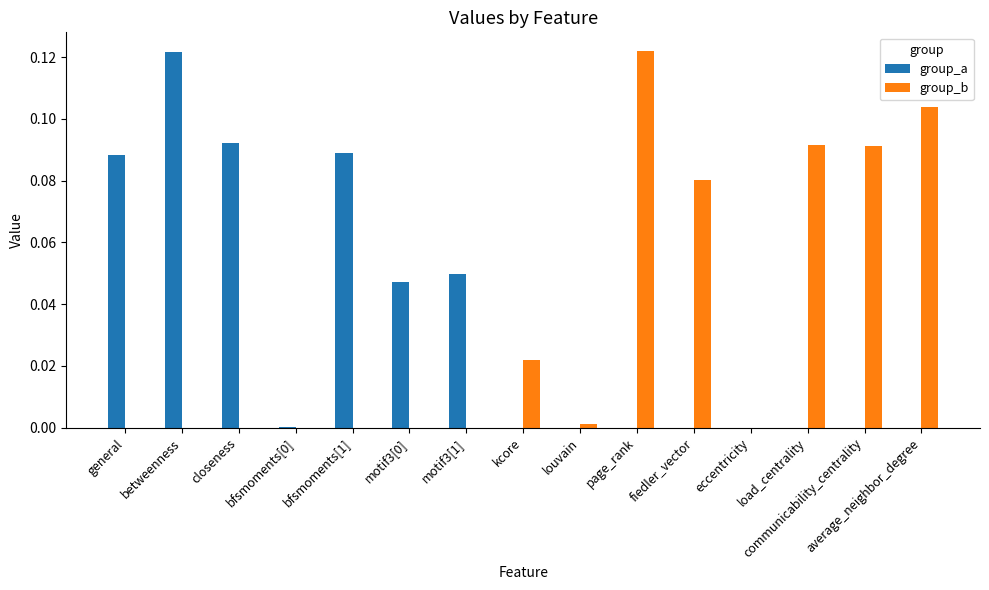

What are all the series names shown in the legend?

group_a, group_b